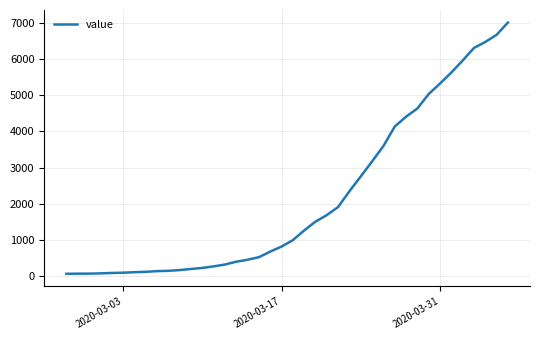

What is the greatest value displayed?

7004